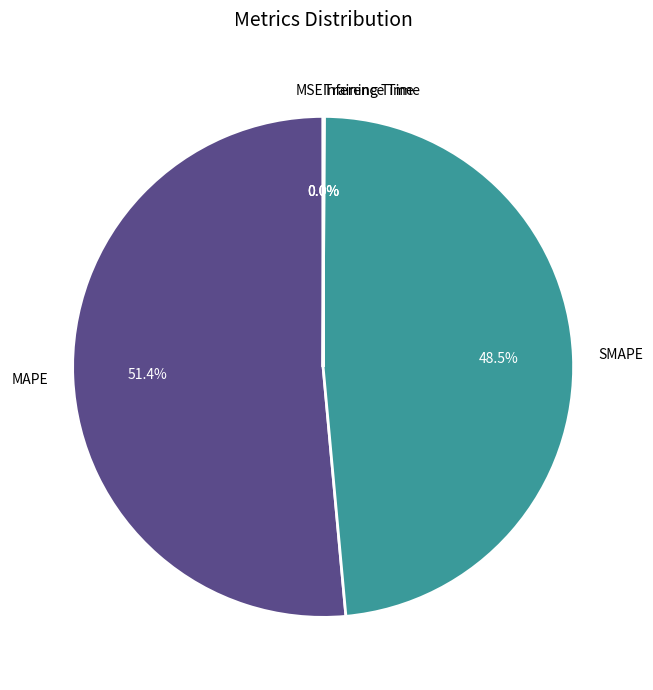

Does MAPE account for over 50% of the chart?

Yes